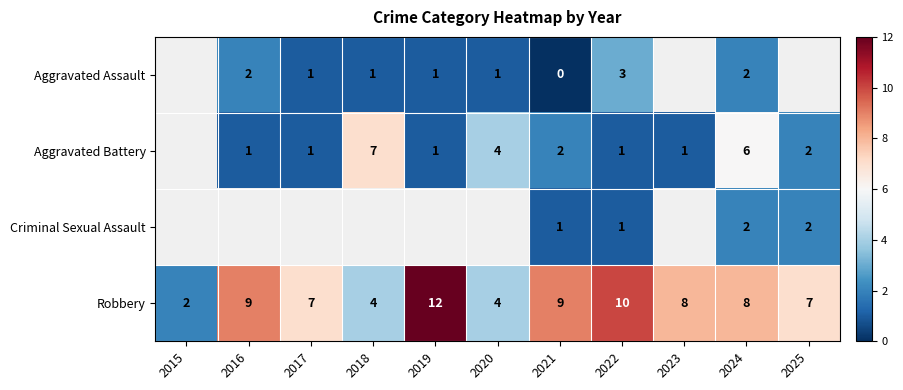

What is the spread (max minus min) of values at 2021?

9